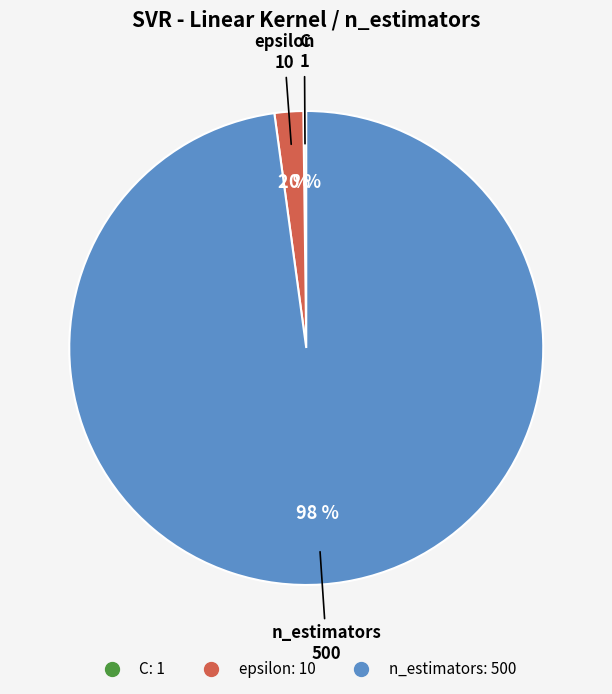

To the nearest percent, what is the average slice percentage?

33%